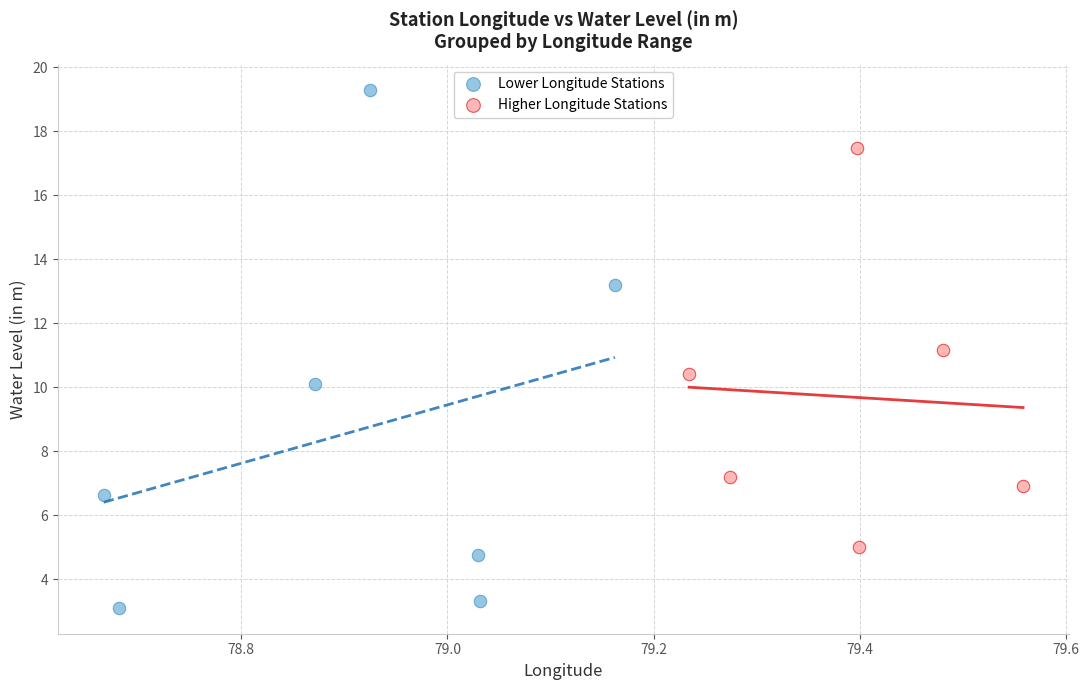

Which series has the widest spread of Y values?

Lower Longitude Stations